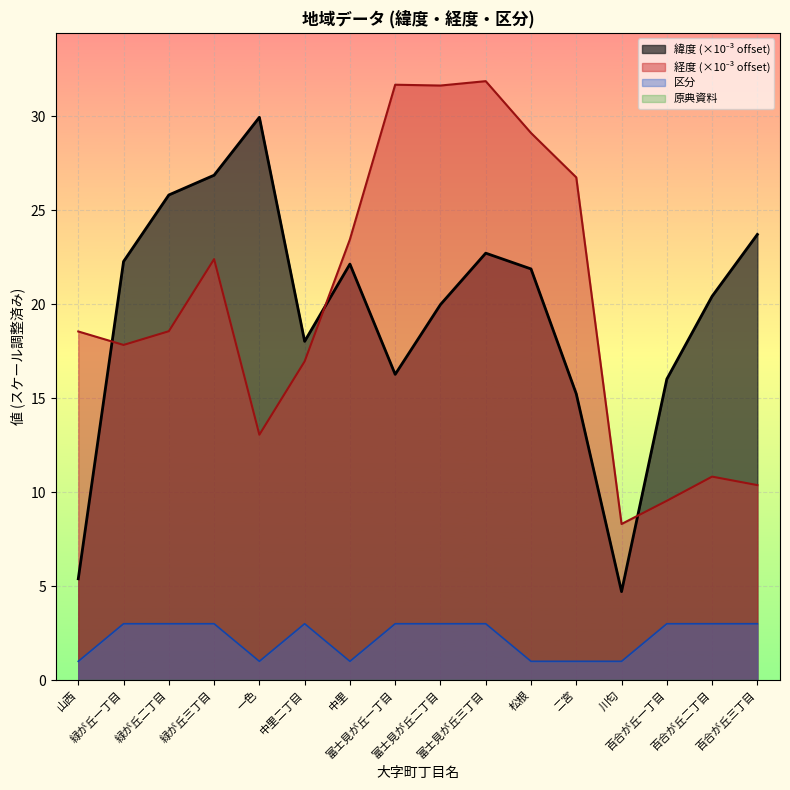

What is the difference between the highest and lowest values at 二宮?

26.7